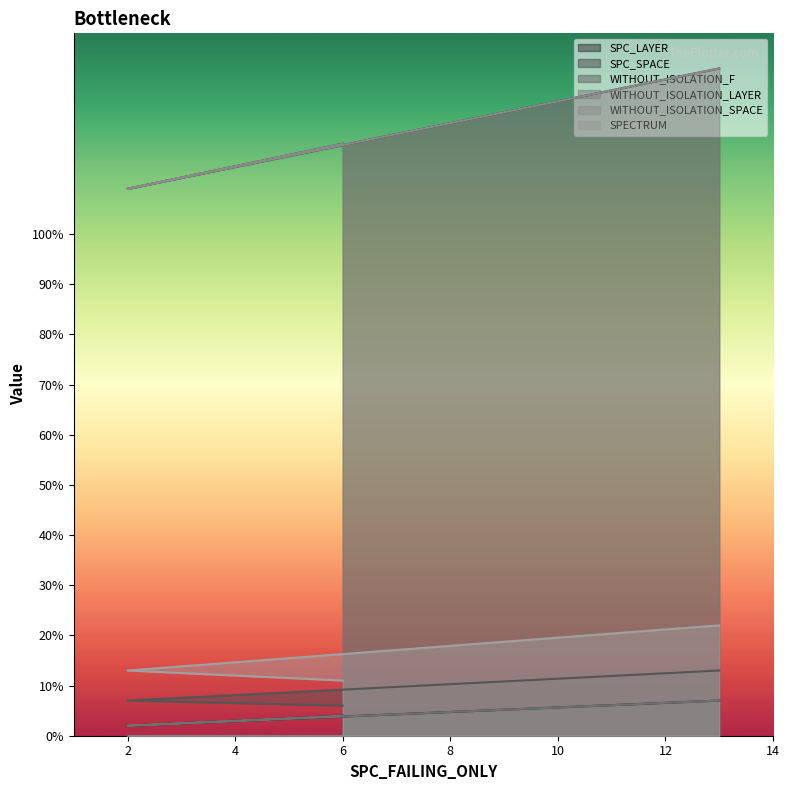

Rank the series by their maximum value, from highest to lowest.

SPC_SPACE, WITHOUT_ISOLATION_SPACE, SPECTRUM, WITHOUT_ISOLATION_F, SPC_LAYER, WITHOUT_ISOLATION_LAYER